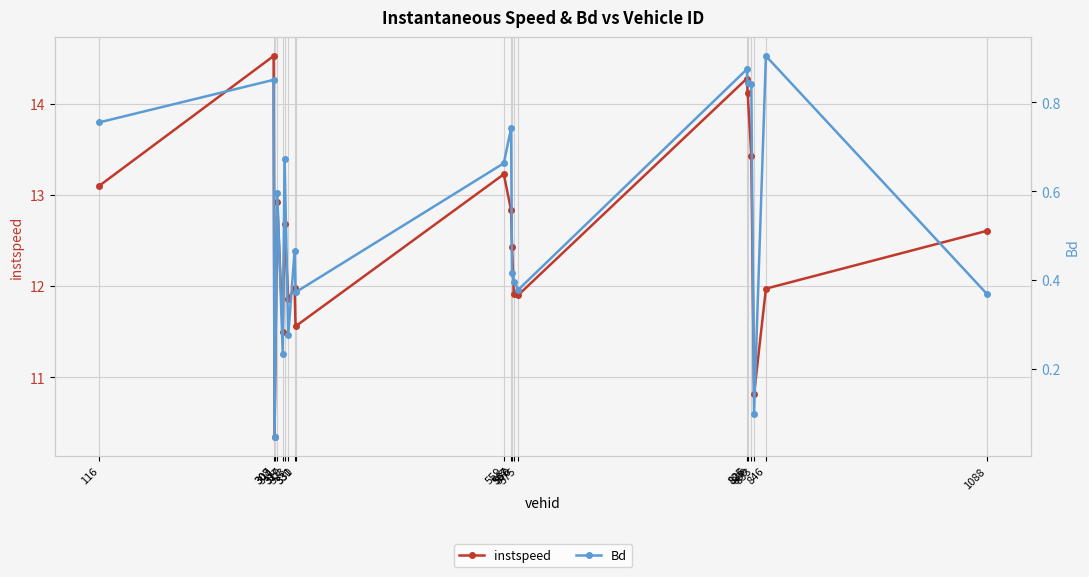

Which series changed the most between 317 and 1088?

instspeed